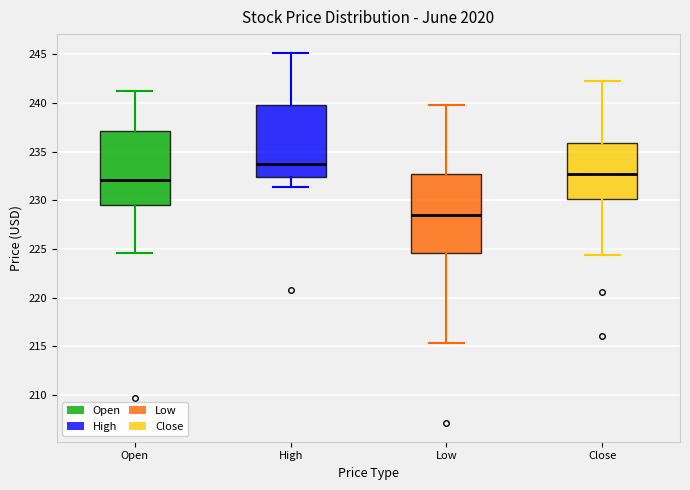

Where does the upper whisker of the box for Close end on the y-axis? The values are not printed on the chart, so give them approximately, as read against the axis.

242.0